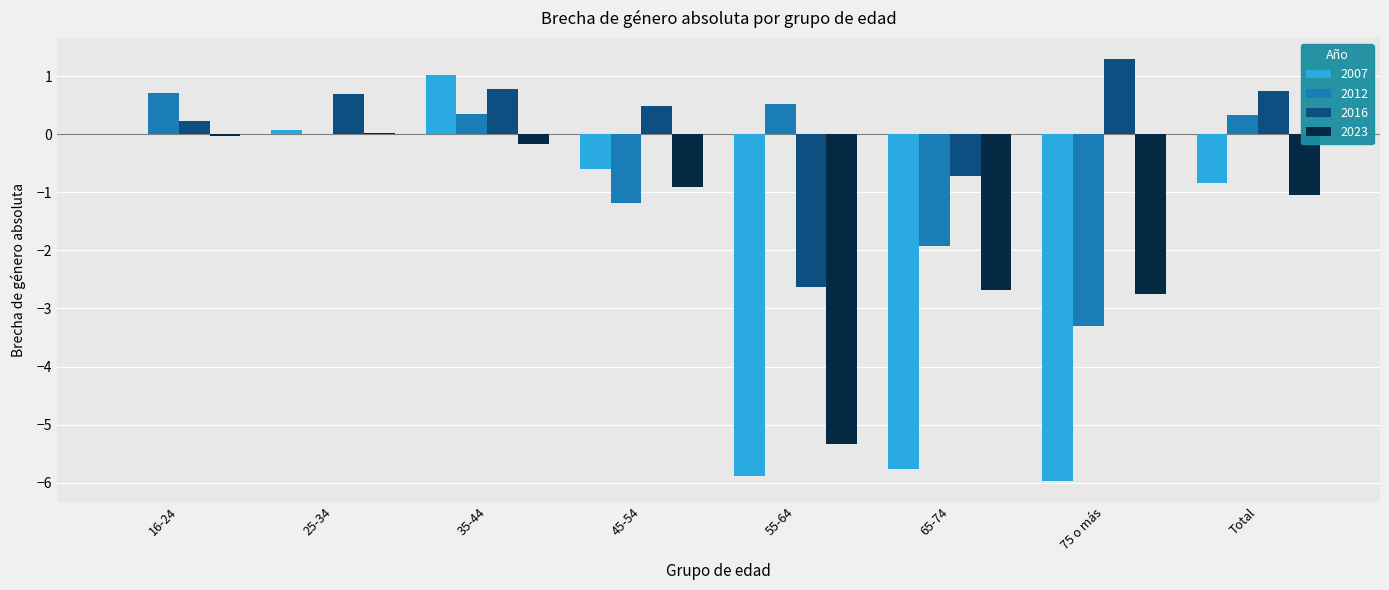

What is the sum of all 2007 values?

-17.9